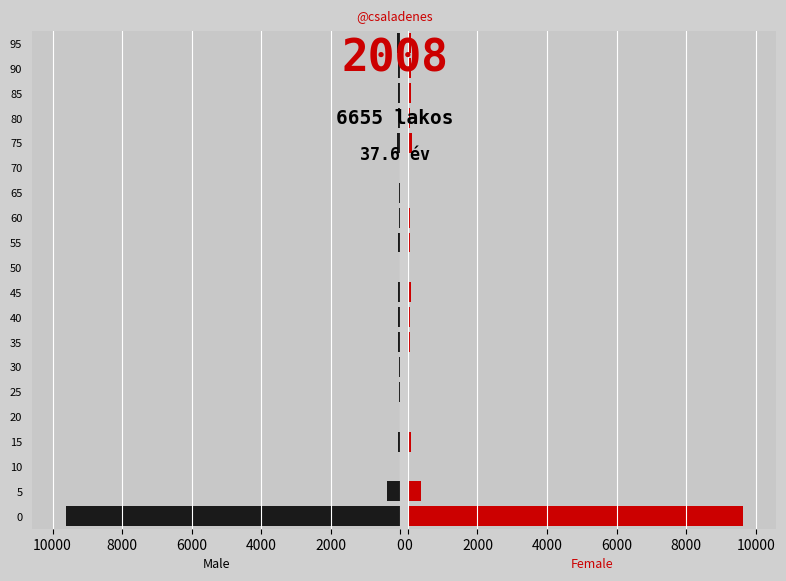

At 40, list the series in order from smallest to largest.

Male, Female